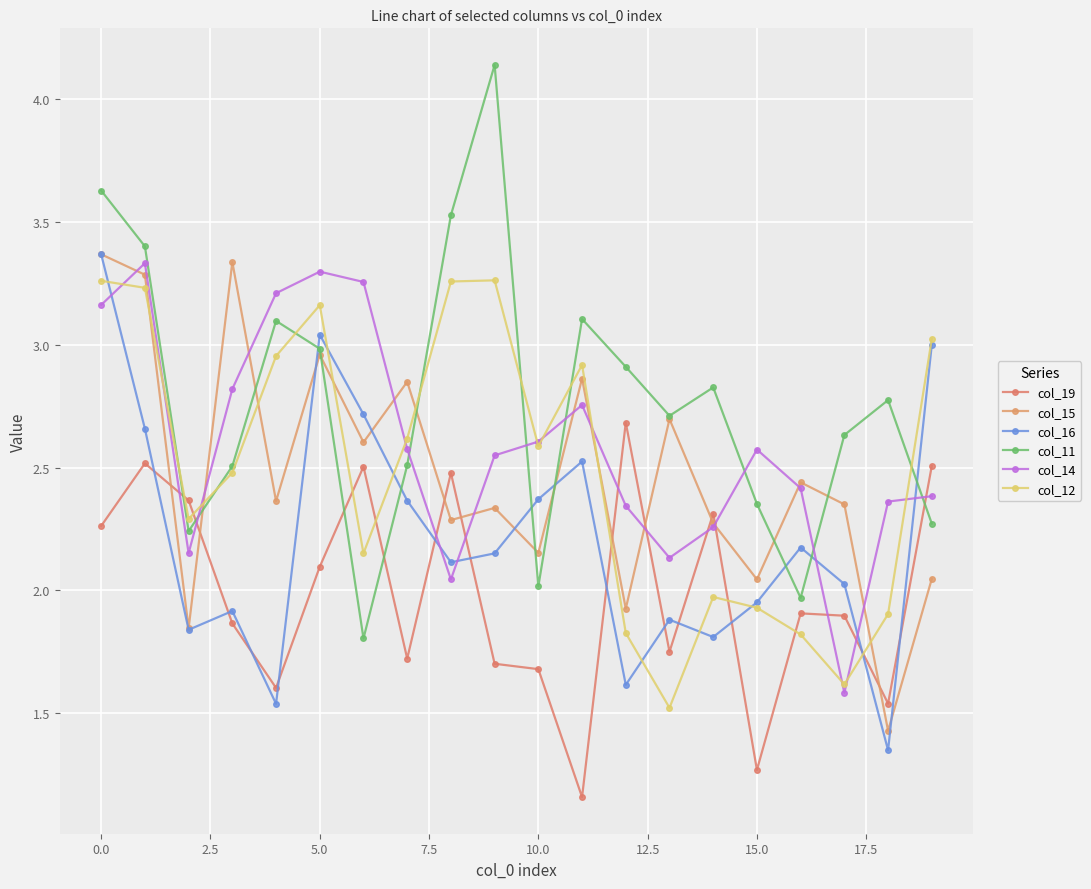

What is the average value of the col_12 series?

2.5